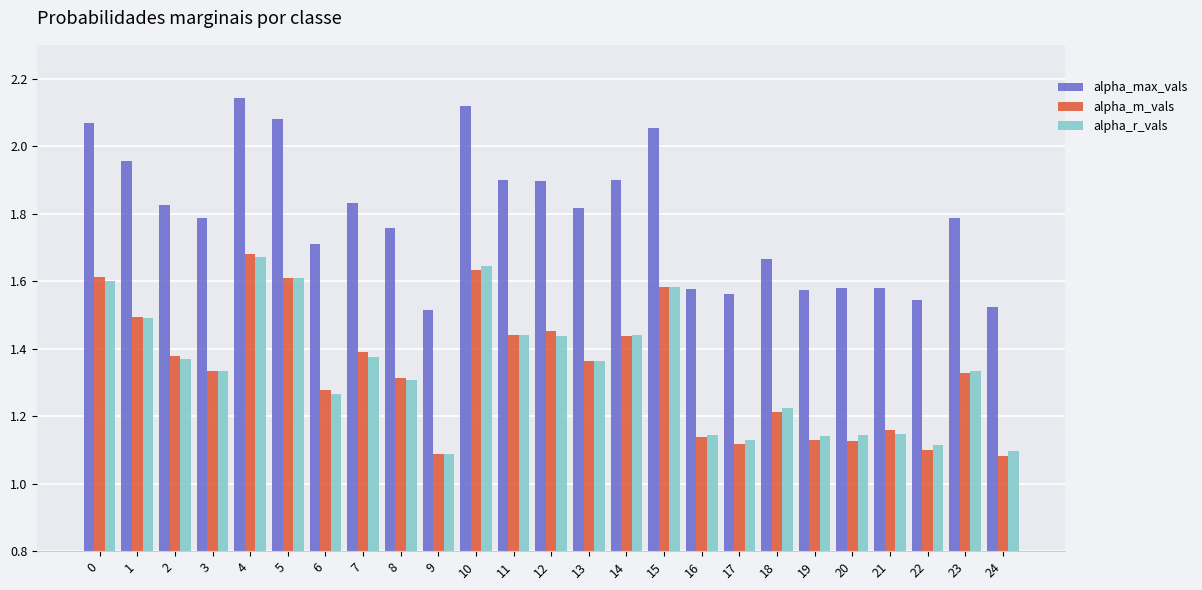

At which label does alpha_m_vals reach its peak?

4